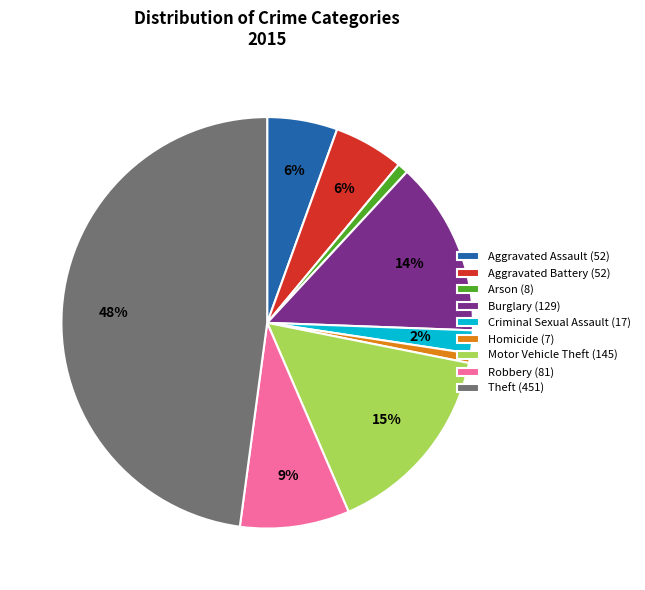

Is it true that Arson (8) is 8% of the pie?

False